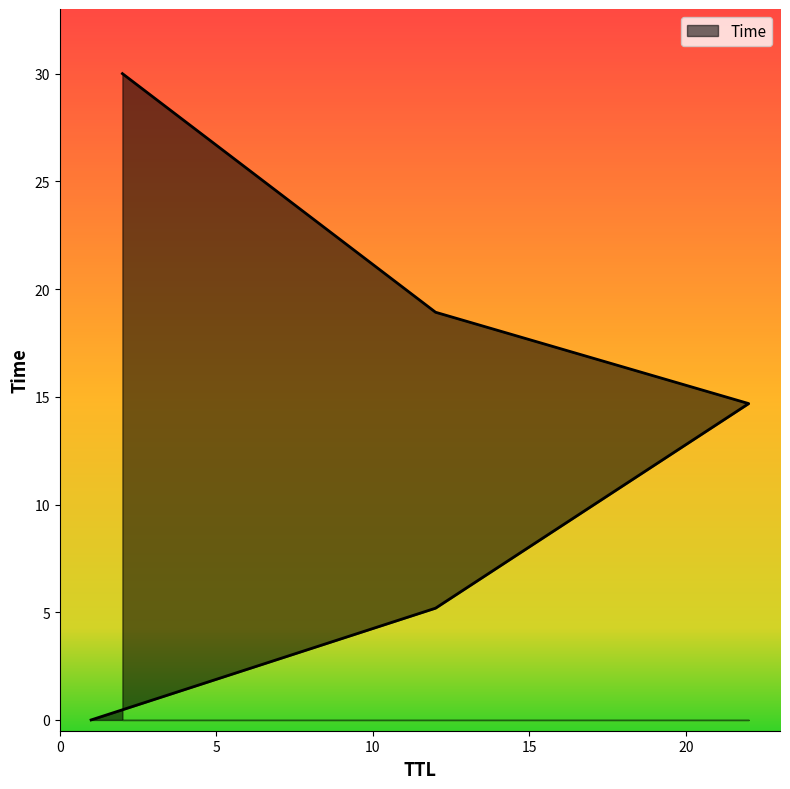

What is the sum of all values?

68.8